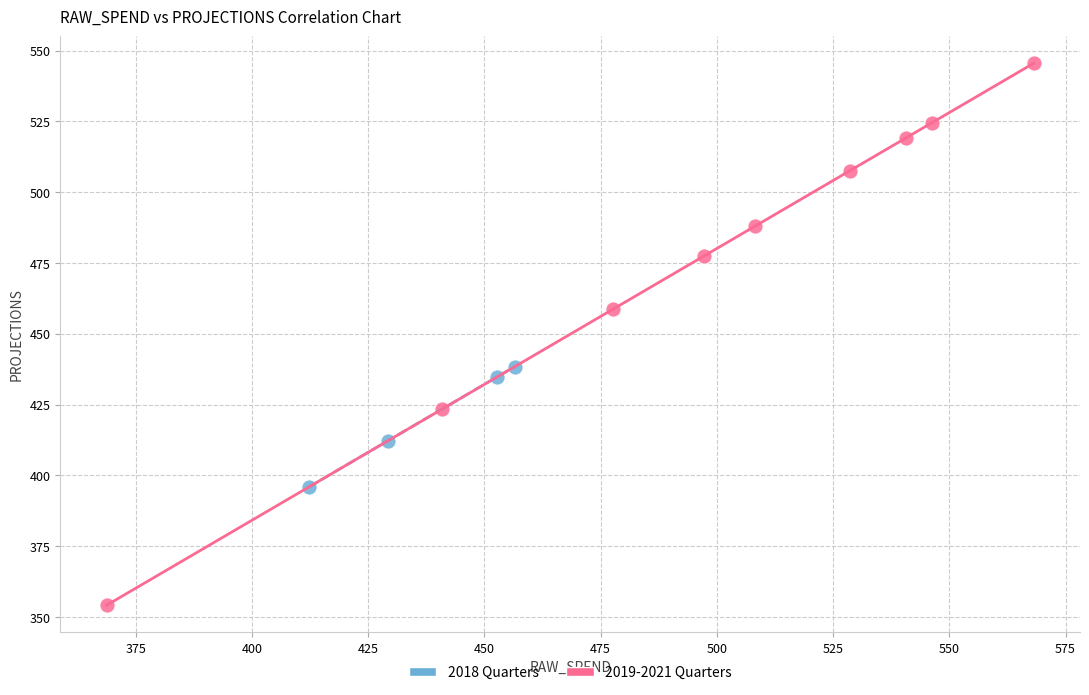

Which series reaches the maximum Y coordinate?

2019-2021 Quarters